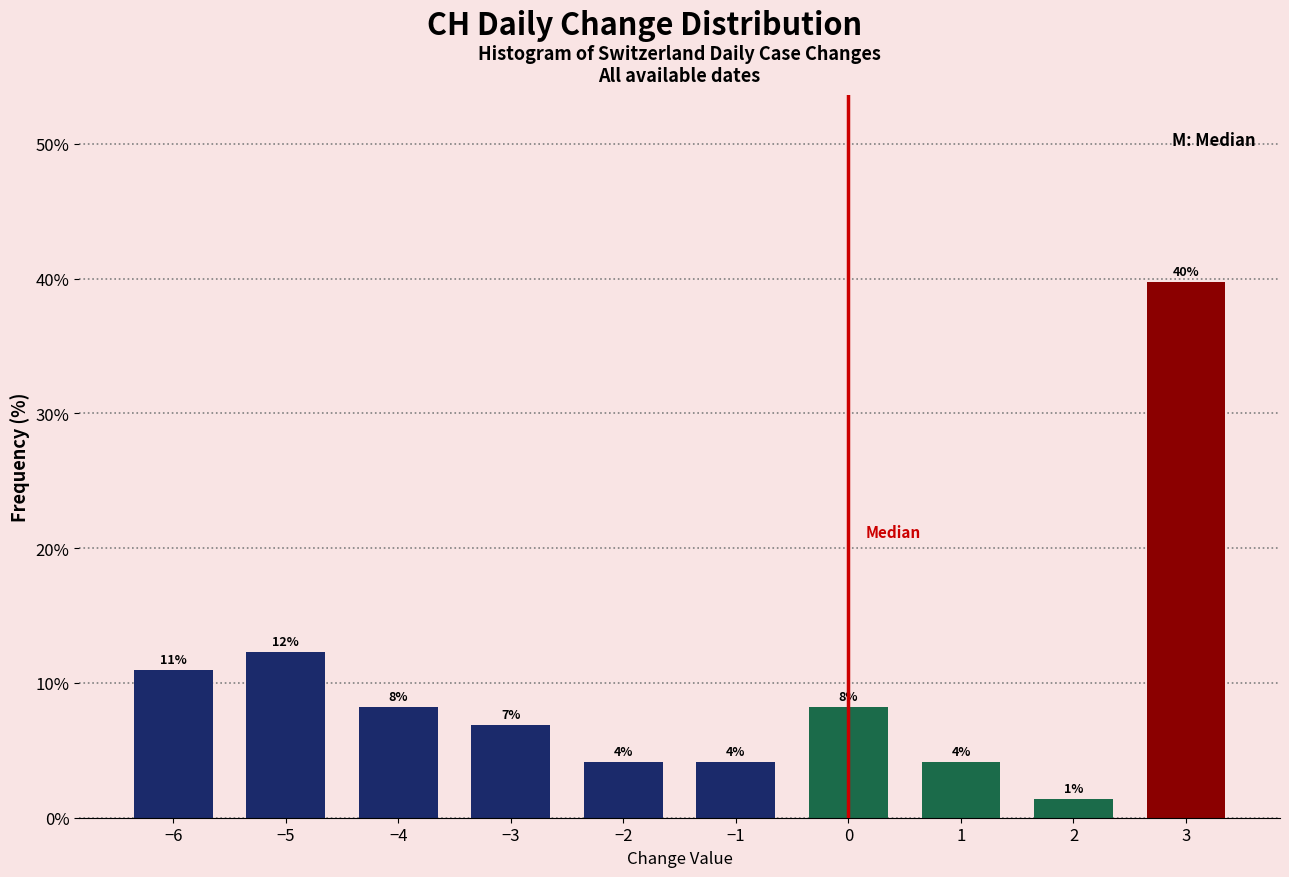

Are the bars horizontal?

No